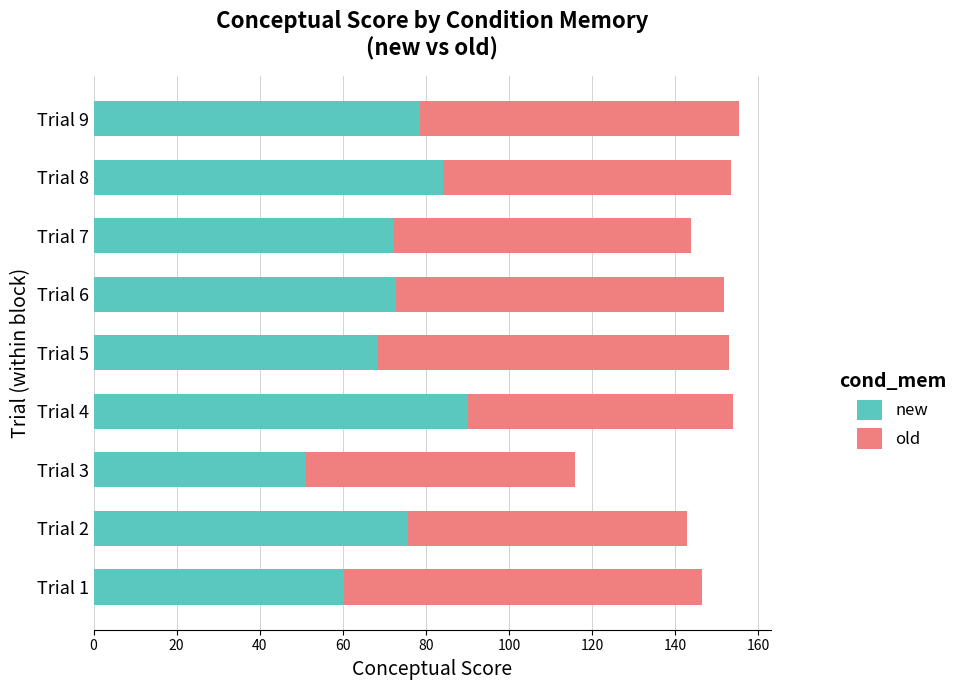

Which category has the highest value in the new series?

Trial 4